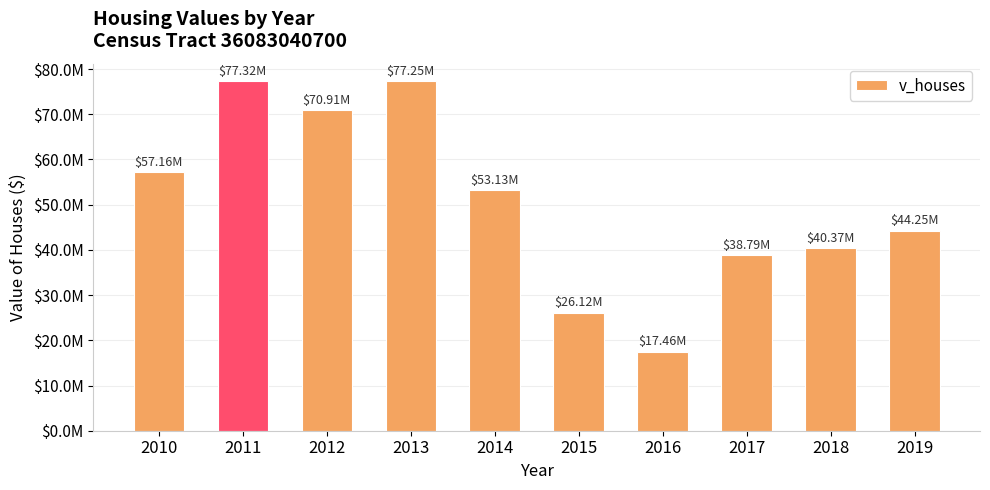

Rank the categories by value from lowest to highest.

2016, 2015, 2017, 2018, 2019, 2014, 2010, 2012, 2013, 2011